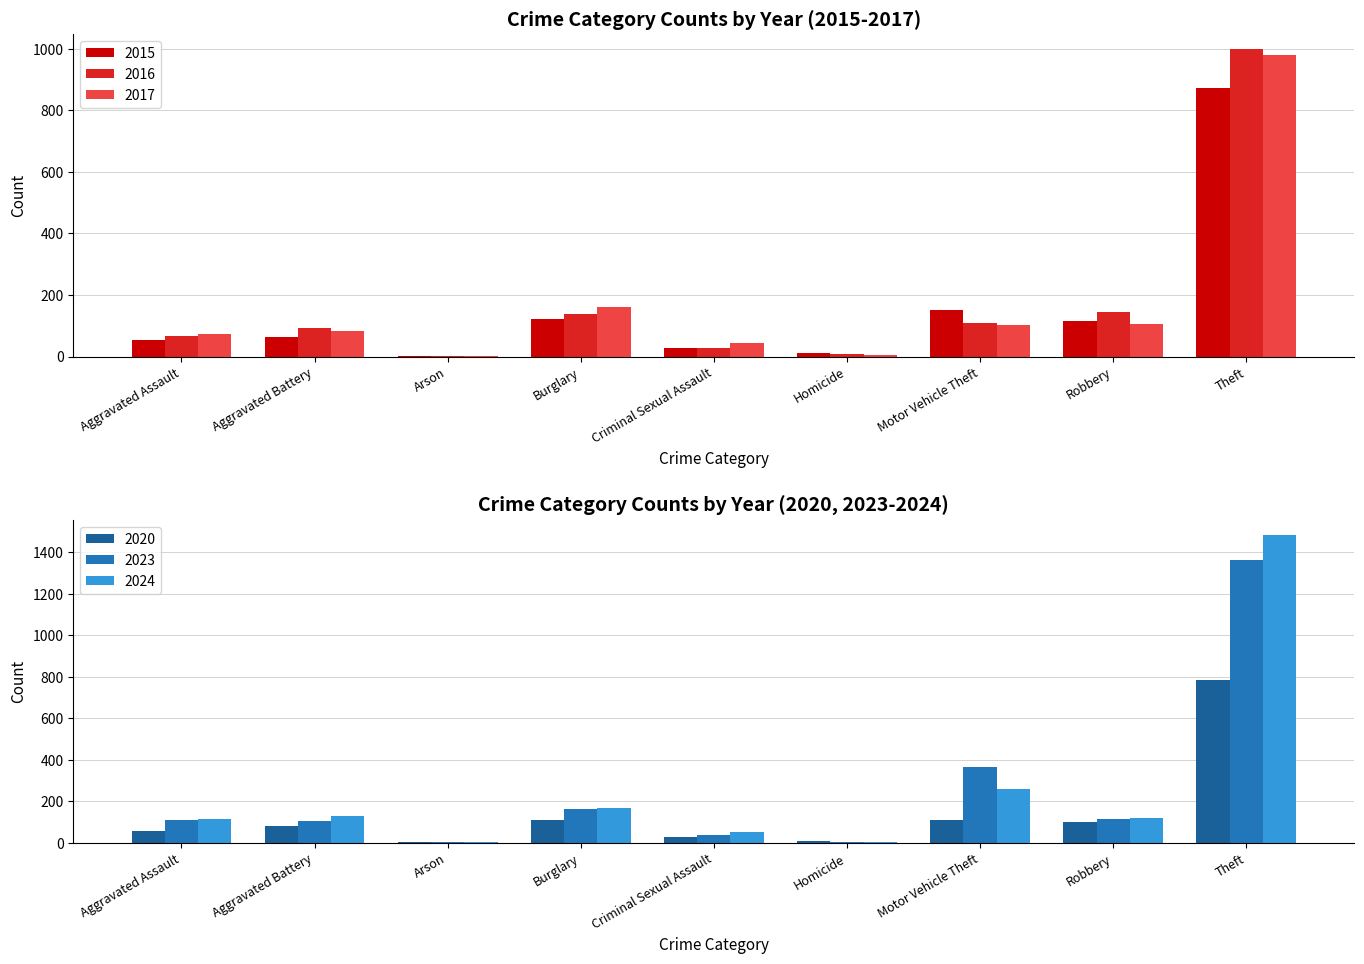

How many bars are there in total?

54